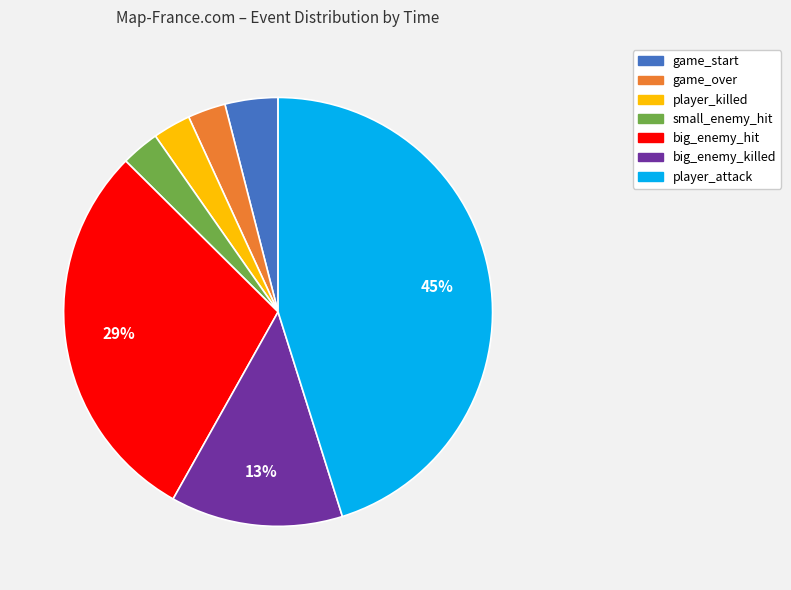

To the nearest percent, what percentage of the pie is big_enemy_hit?

29%